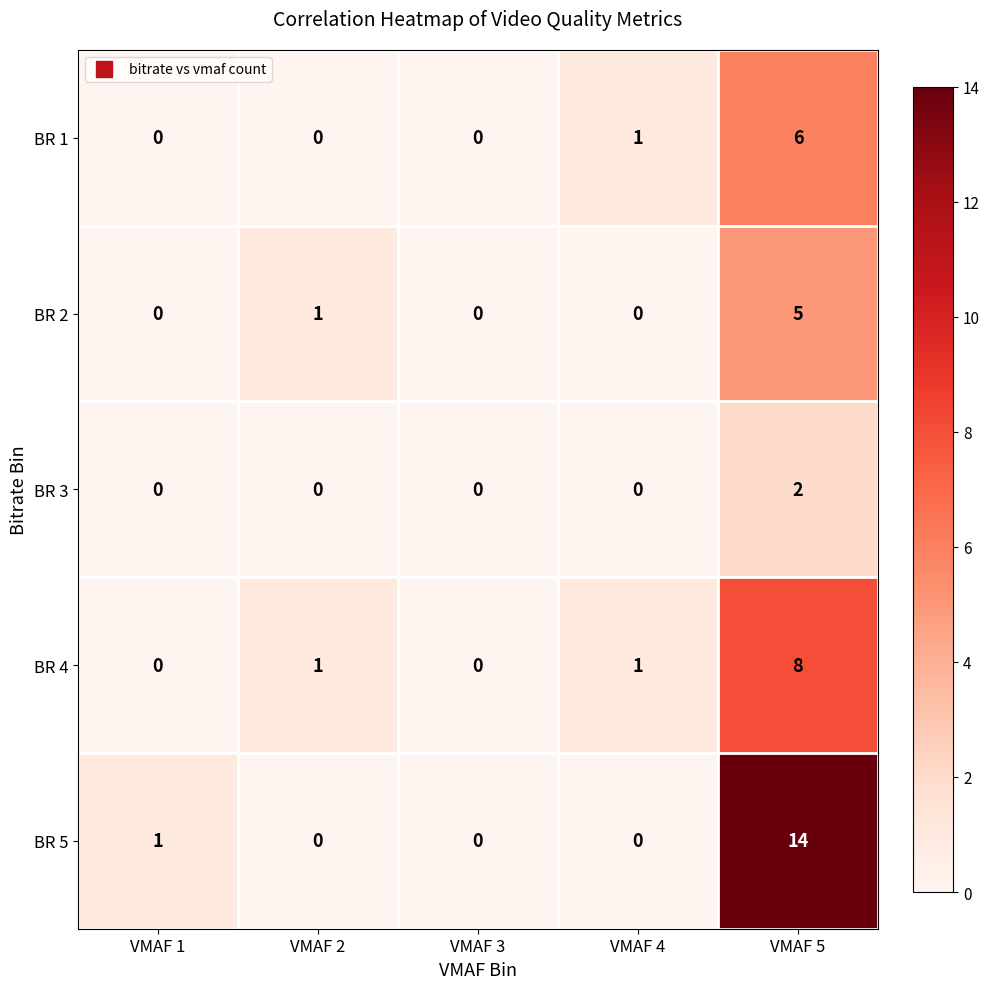

Rank the series by their maximum value, from lowest to highest.

BR 3, BR 2, BR 1, BR 4, BR 5